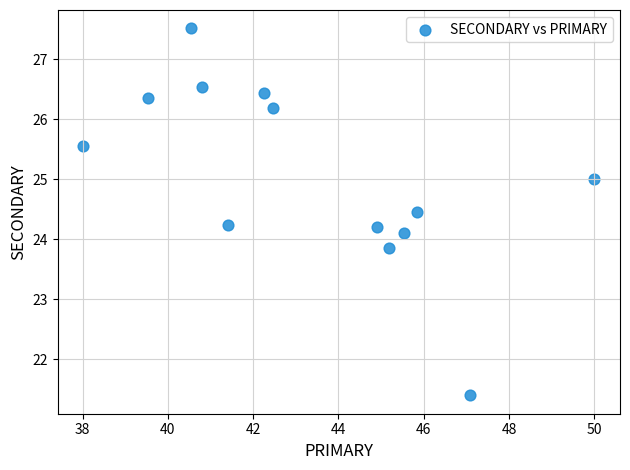

What is the range of Y values (max minus min)?

6.1